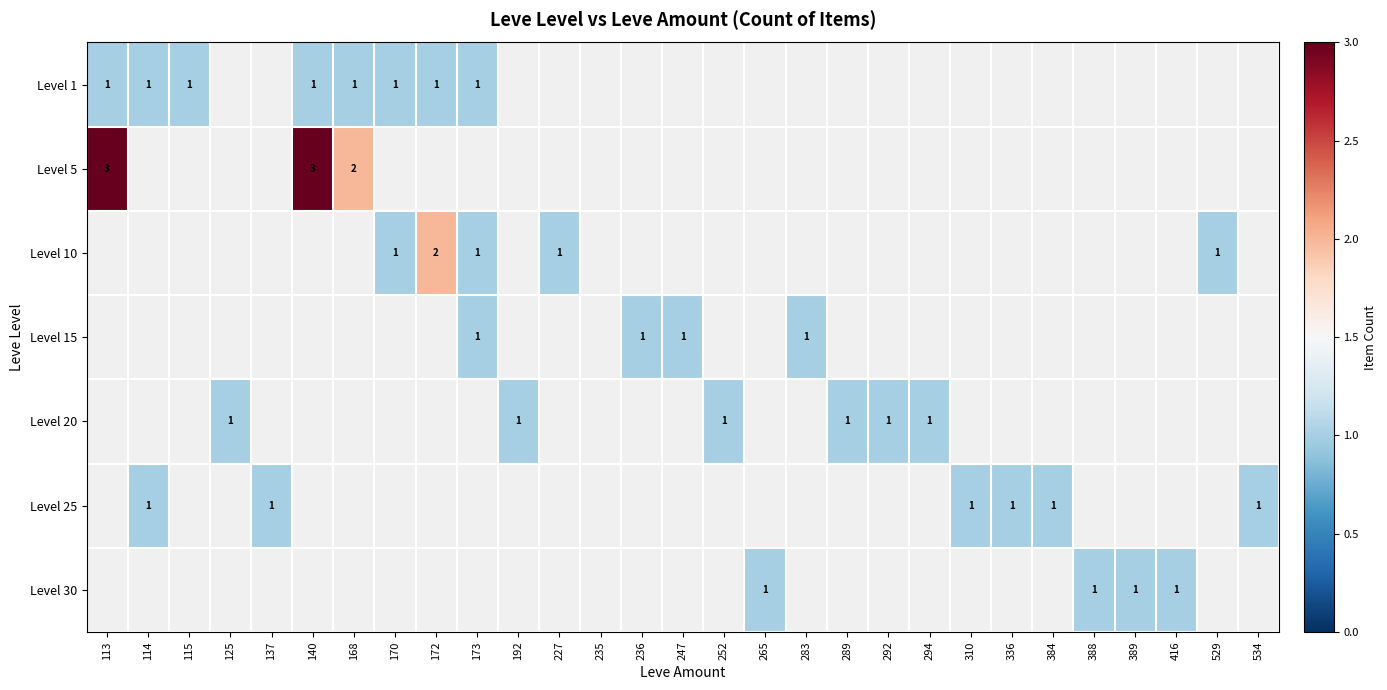

Which label corresponds to the largest value in the chart?

113